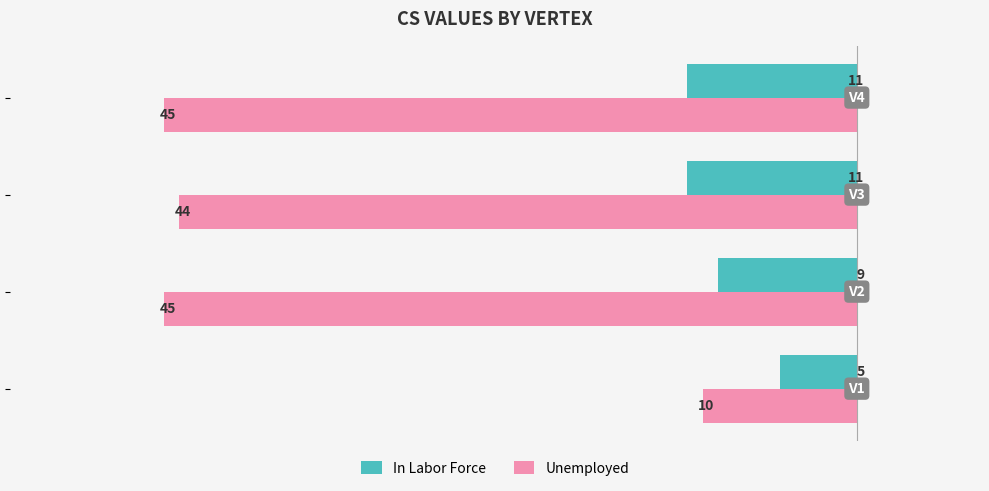

Which series has the largest total across all categories?

Unemployed